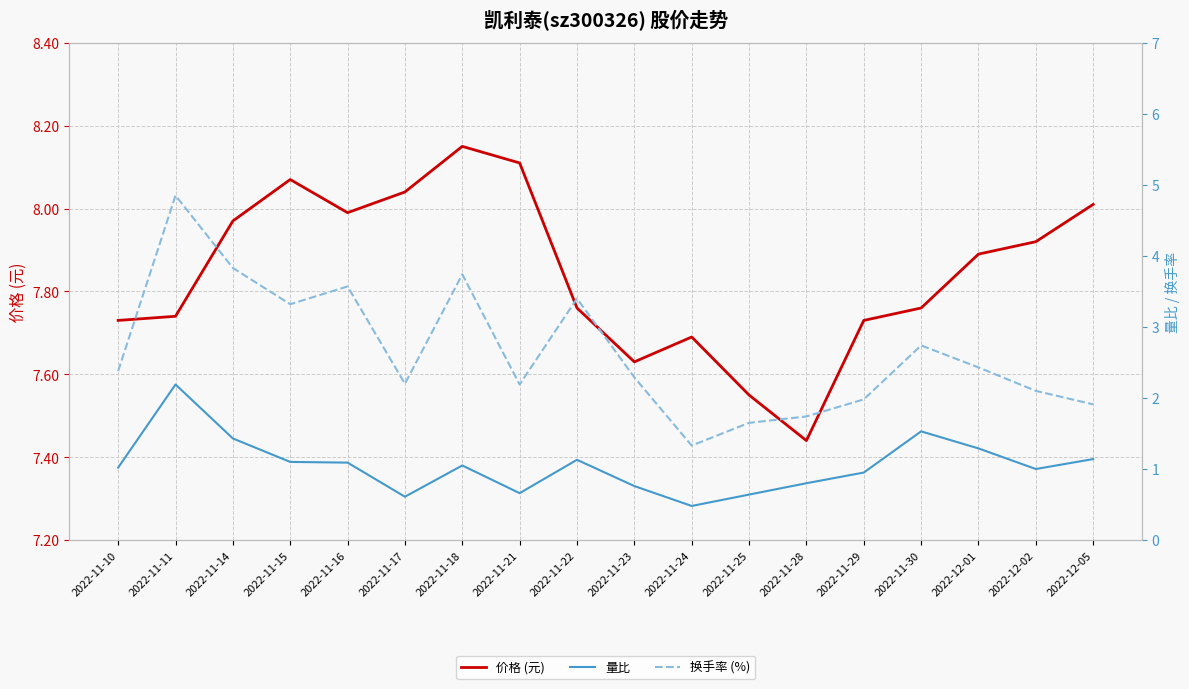

At which category is the sum across all series the highest?

2022-11-11